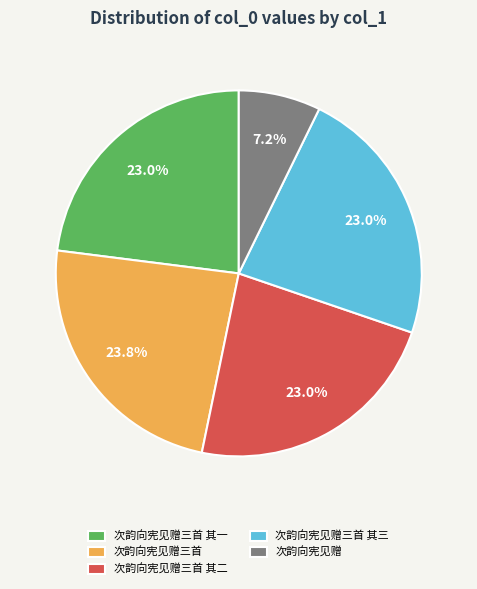

The 次韵向宪见赠 slice represents 7% of the pie. True or false?

True